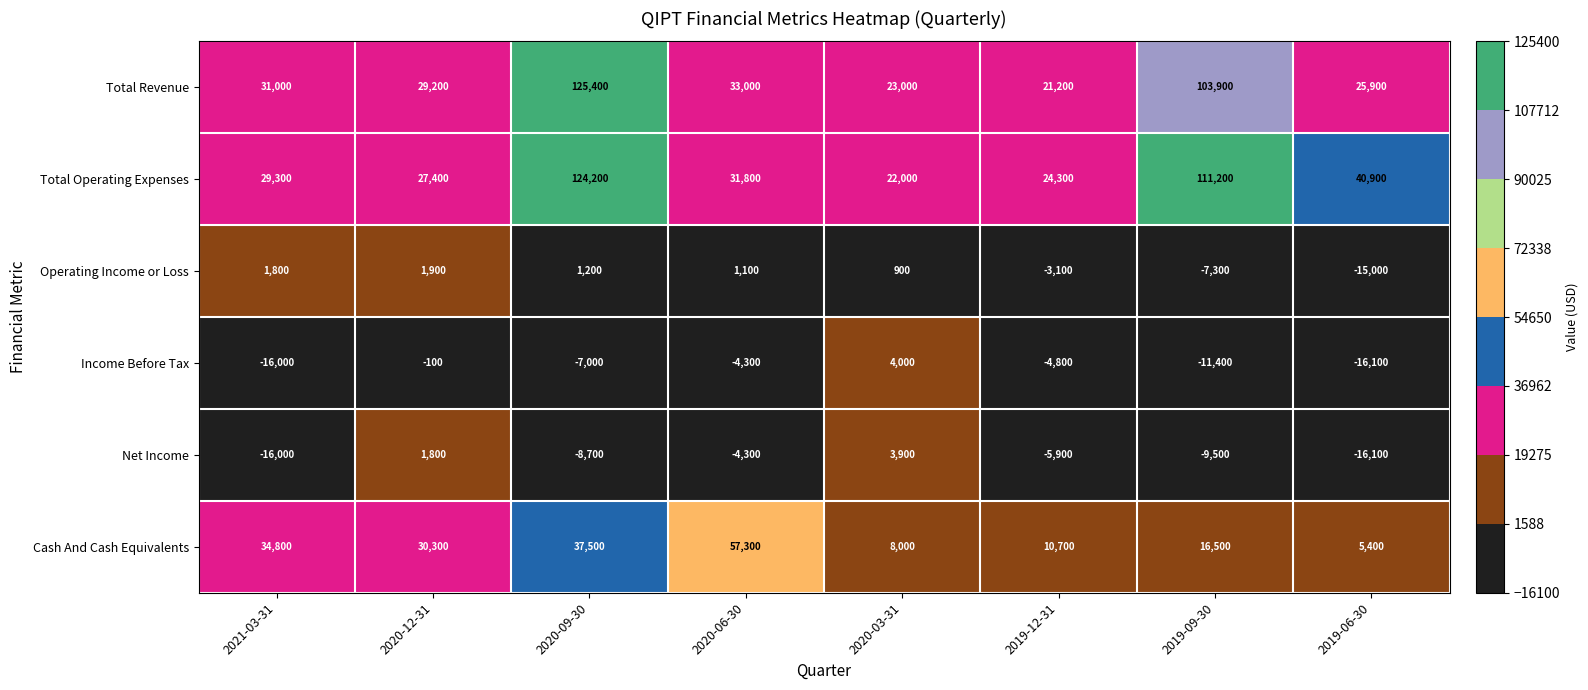

Count the number of data series in this chart.

6